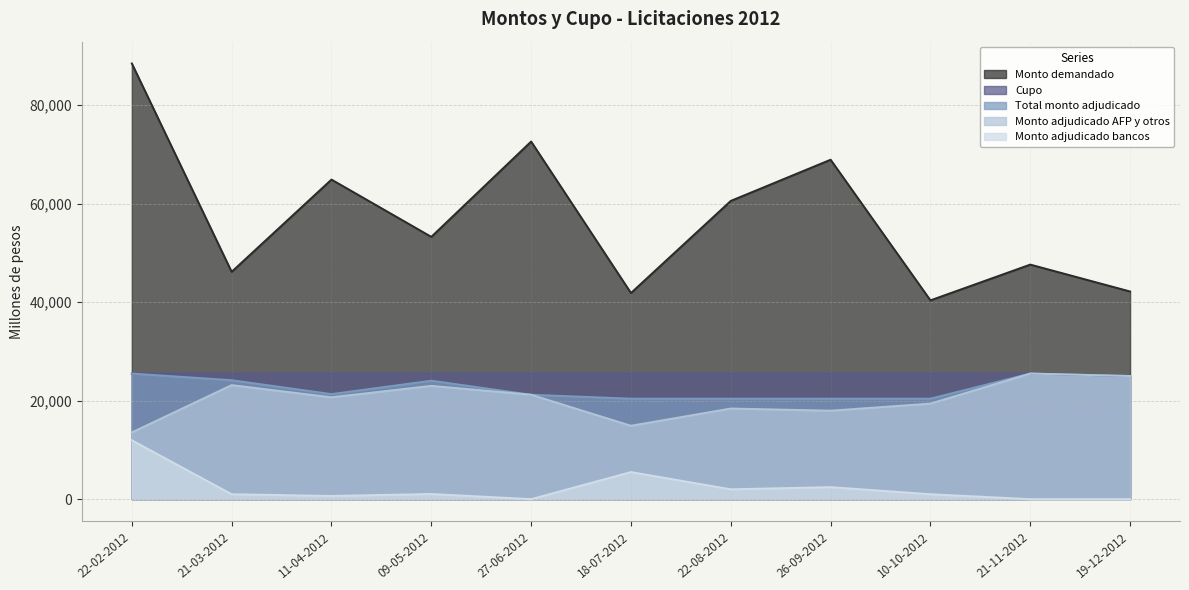

The value of Total monto adjudicado at 26-09-2012 is 20400. True or false?

True